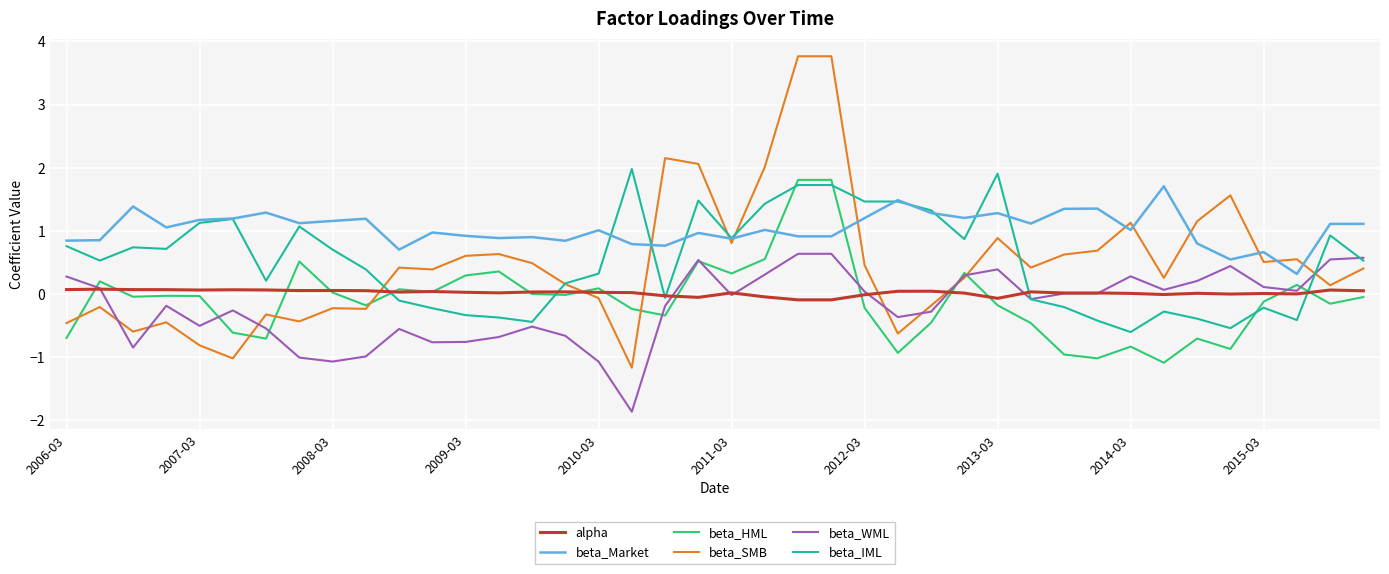

Which series has the widest spread of values?

beta_SMB